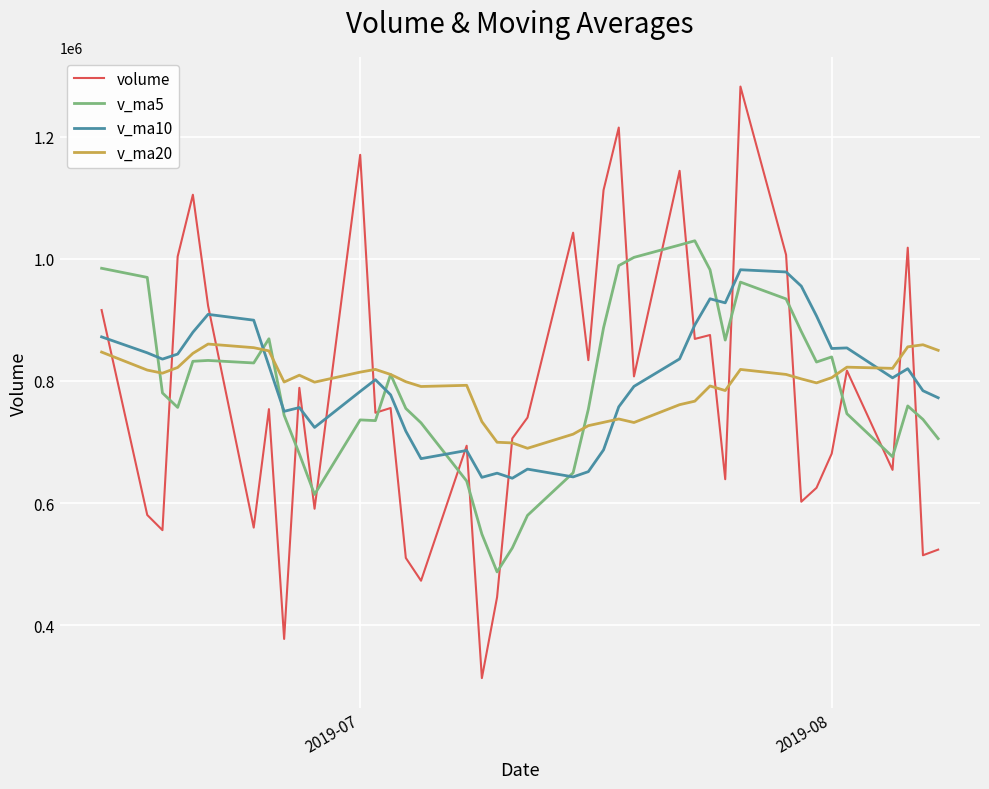

How many times do v_ma5 and volume cross each other?

18